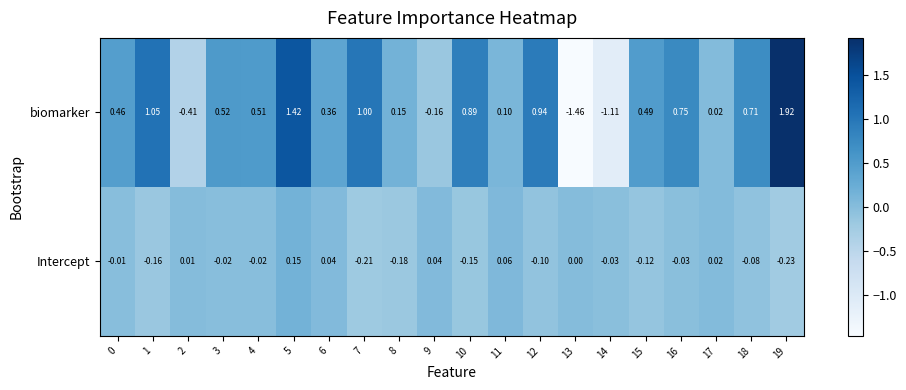

Which series has the largest range (max minus min)?

biomarker